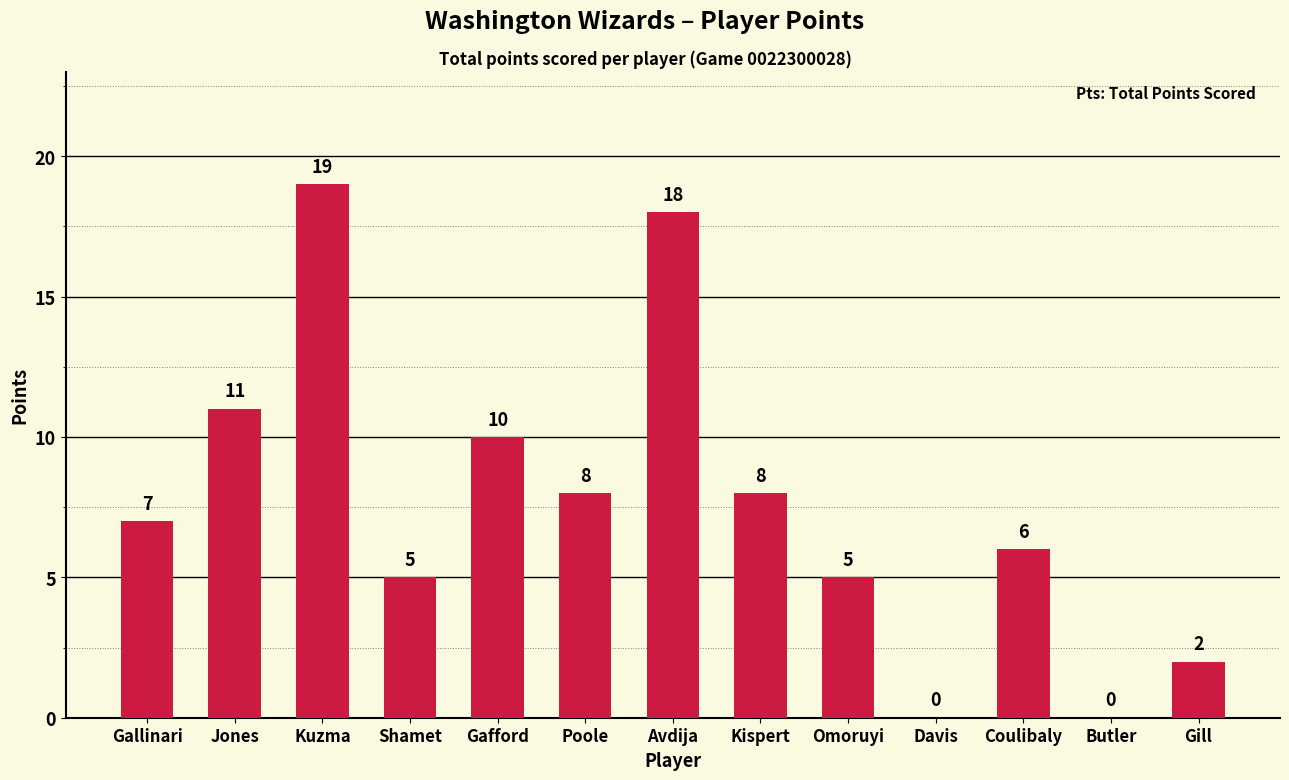

Reading left to right, extract all data points from this chart.

7	11	19	5	10	8	18	8	5	0	6	0	2